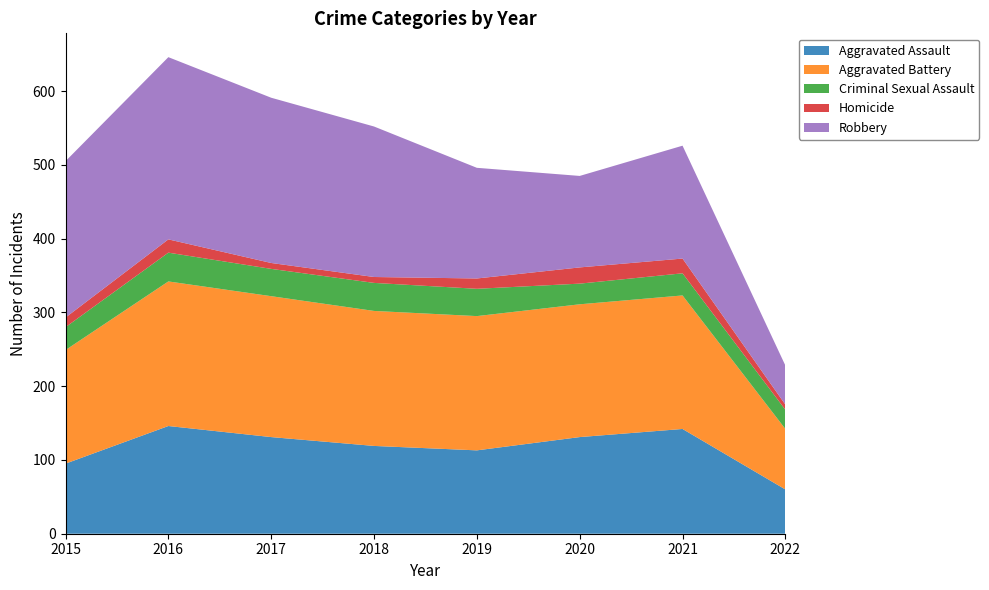

Reading left to right, transcribe all the data shown in this chart.

Aggravated Assault: 2015=95	2016=146	2017=131	2018=119	2019=113	2020=131	2021=142	2022=60
Aggravated Battery: 2015=154	2016=196	2017=191	2018=183	2019=182	2020=180	2021=181	2022=82
Criminal Sexual Assault: 2015=31	2016=39	2017=37	2018=38	2019=37	2020=28	2021=30	2022=26
Homicide: 2015=13	2016=18	2017=8	2018=8	2019=14	2020=22	2021=20	2022=7
Robbery: 2015=212	2016=247	2017=224	2018=204	2019=150	2020=124	2021=153	2022=53